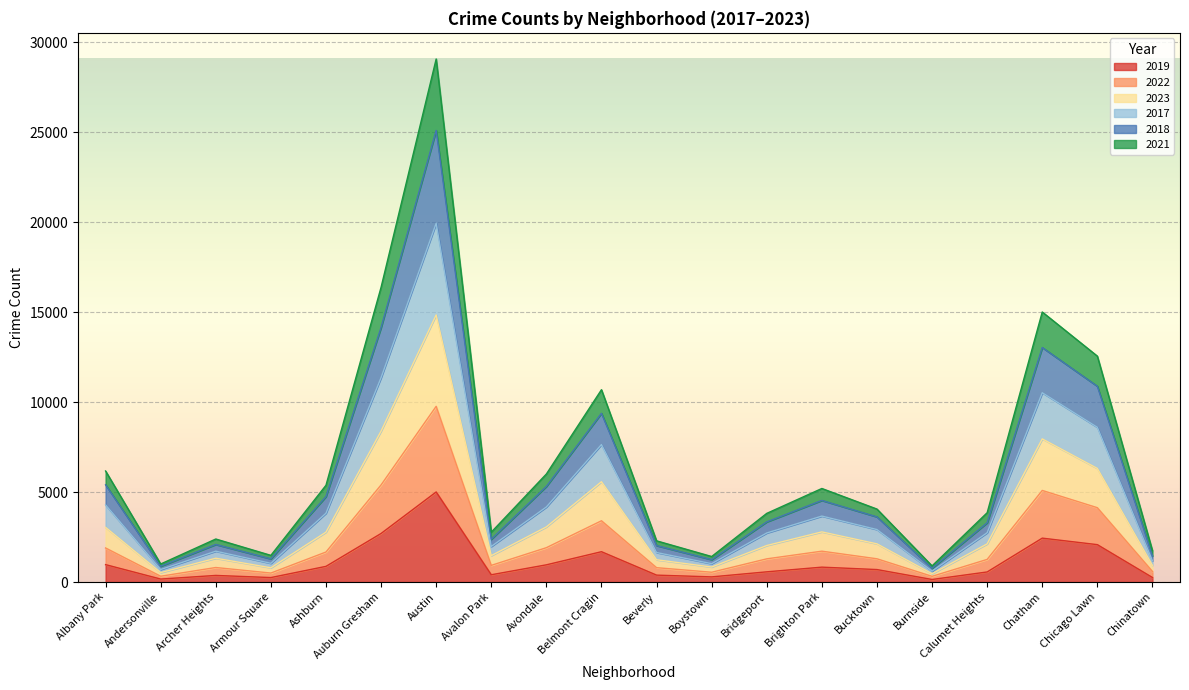

Which label corresponds to the largest value in the chart?

Austin